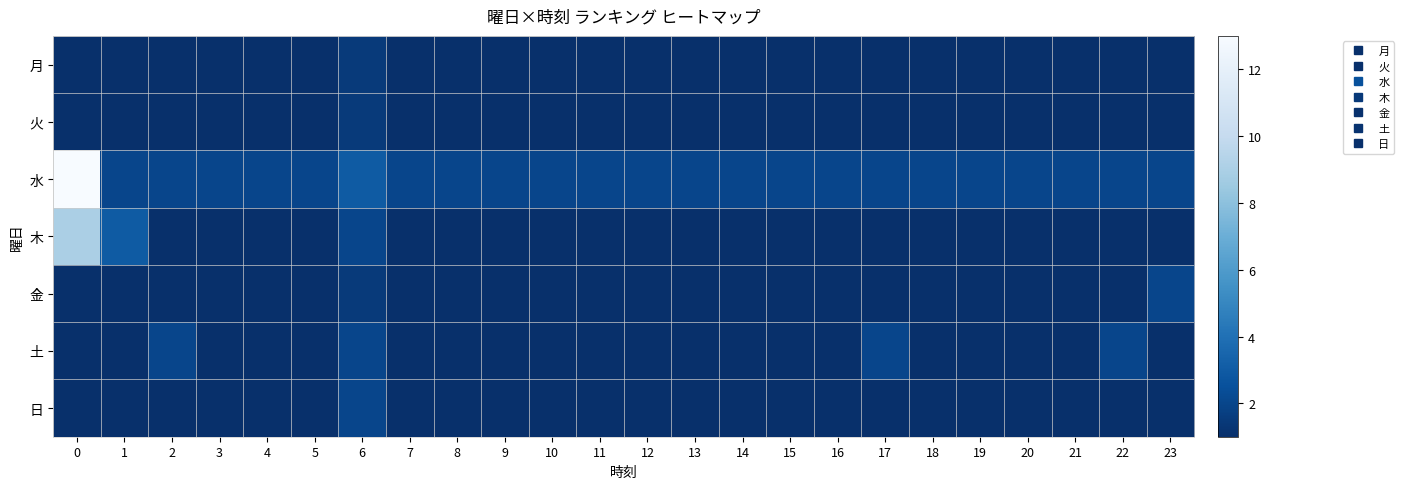

At how many categories does at least one series exceed 11?

1